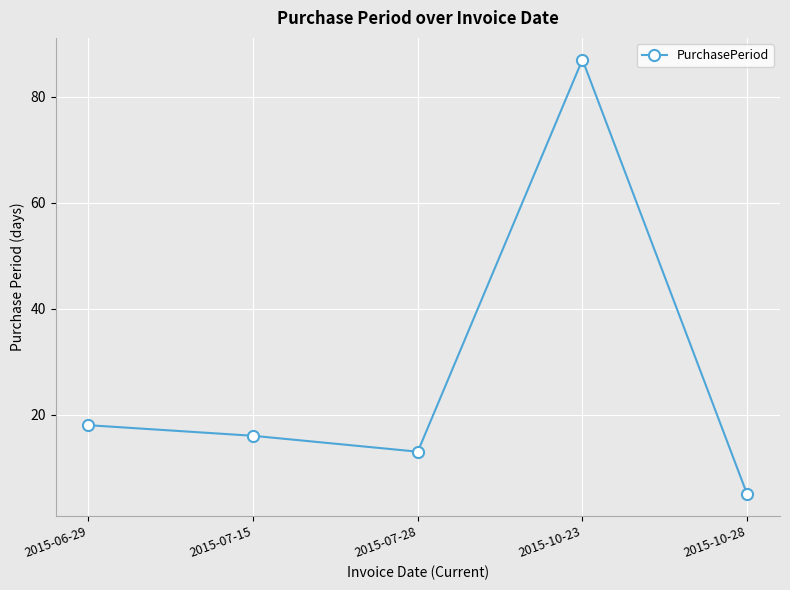

What position from the left is 2015-10-28?

5